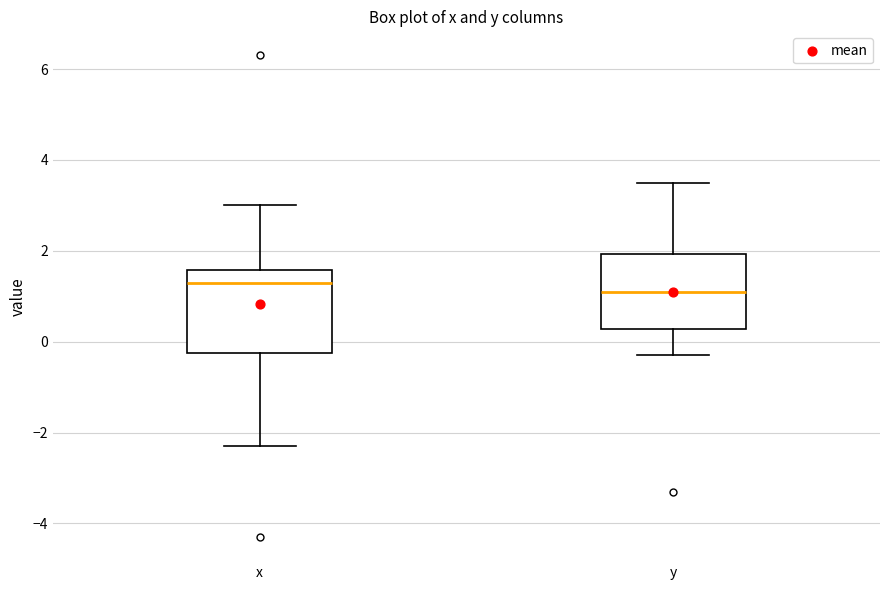

Reading left to right, read every box against the y-axis: the position of its median line, the range the box covers, and the ends of its whiskers. The values are not printed on the chart, so give them approximately, as read against the axis.

x: median 1.4, box -0.2 to 1.6, whiskers -2.2 to 3.0
y: median 1.2, box 0.2 to 2.0, whiskers -0.2 to 3.6